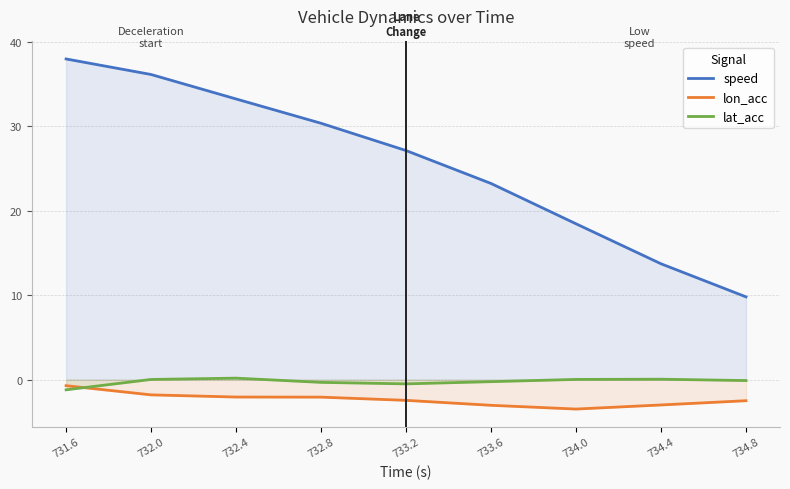

What is the difference between the highest and lowest values at 732.8?

32.4